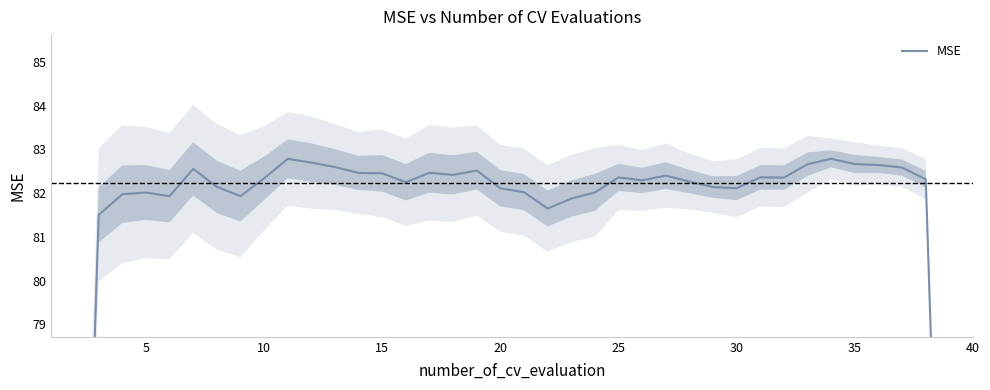

Is this an area chart (filled region under the line)?

No